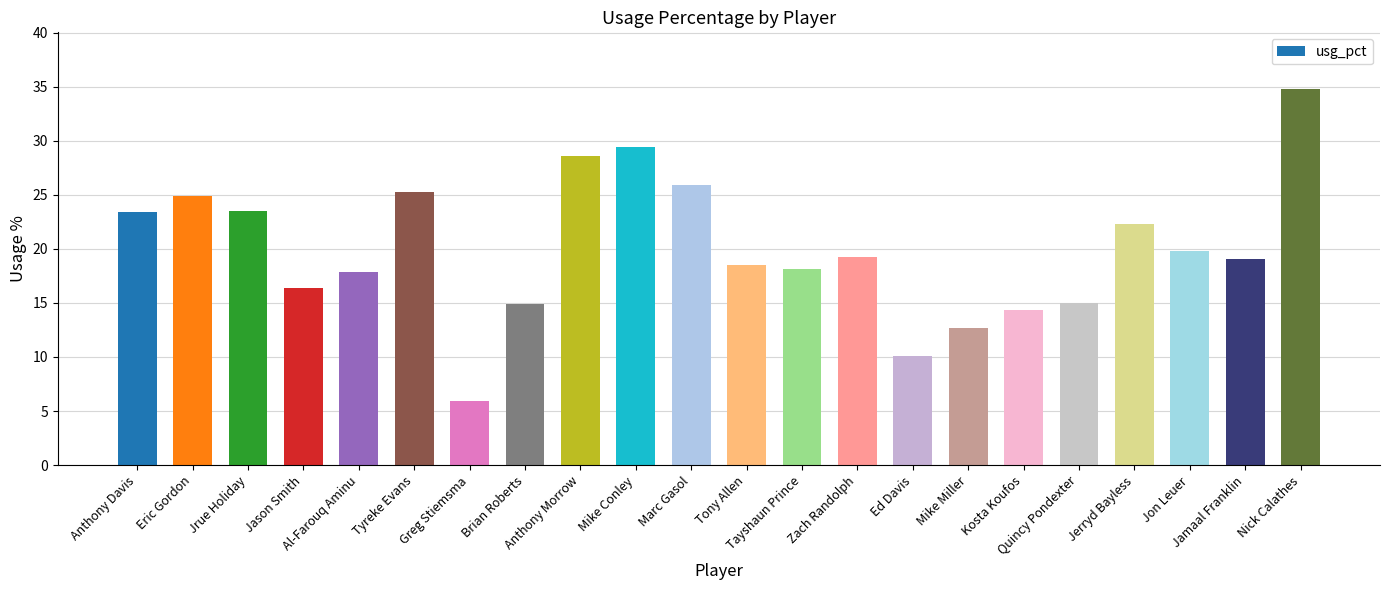

What is the sum of all values?

440.0